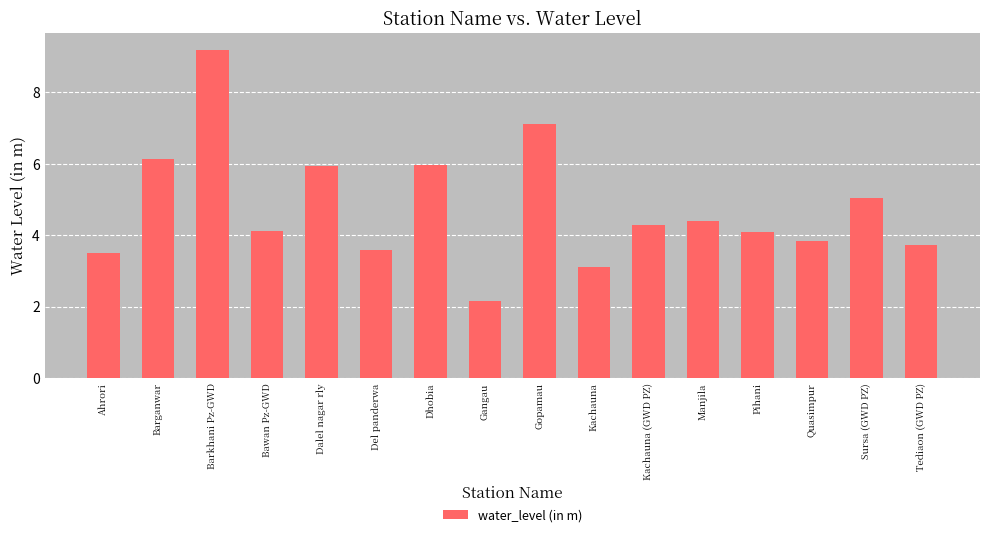

Which category has the lowest value across all series?

Gangau